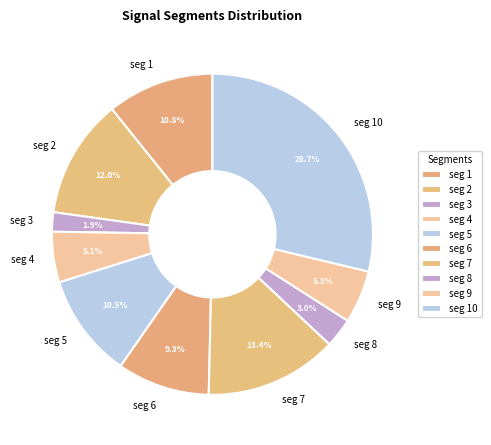

What percentage do seg 1 and seg 10 together represent?

39.5%